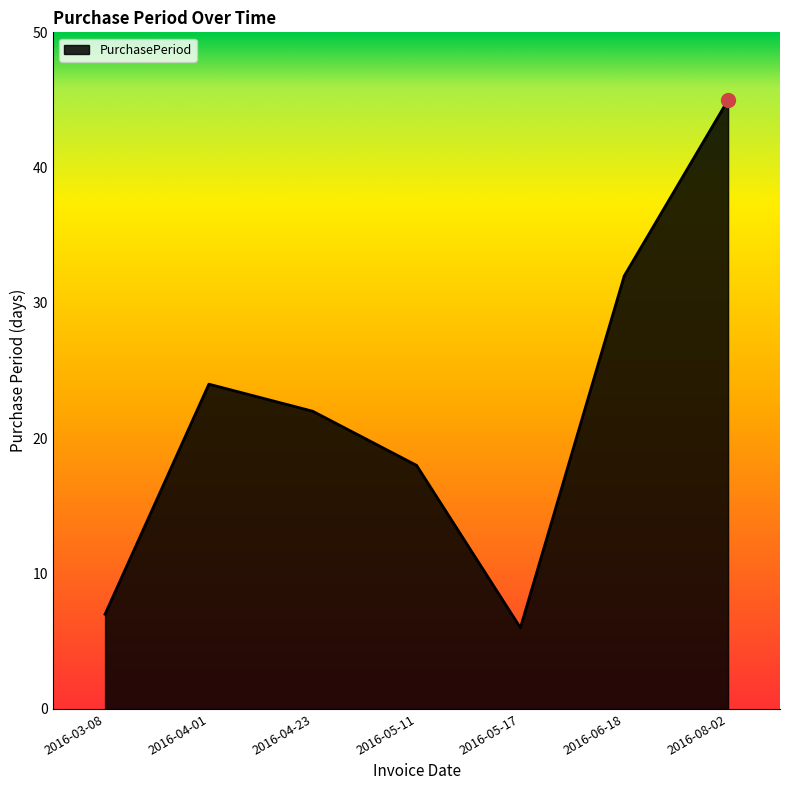

At which label is the value closest to 25?

2016-04-01